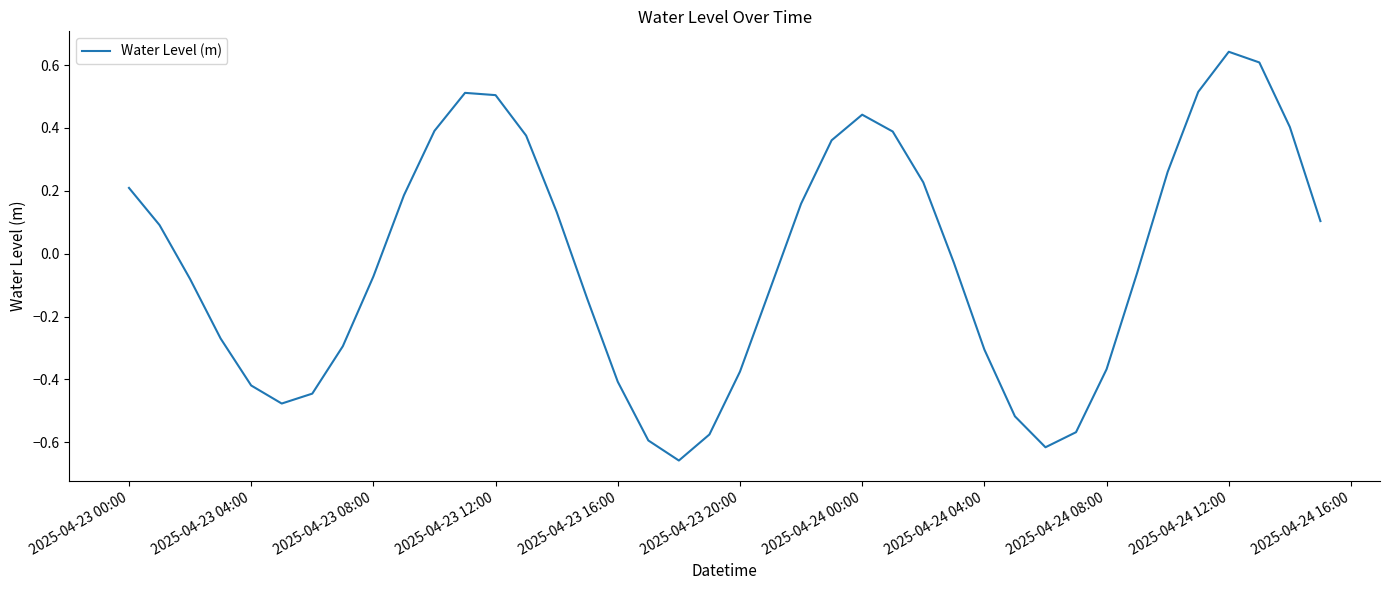

What is the difference between the maximum and minimum values?

1.3